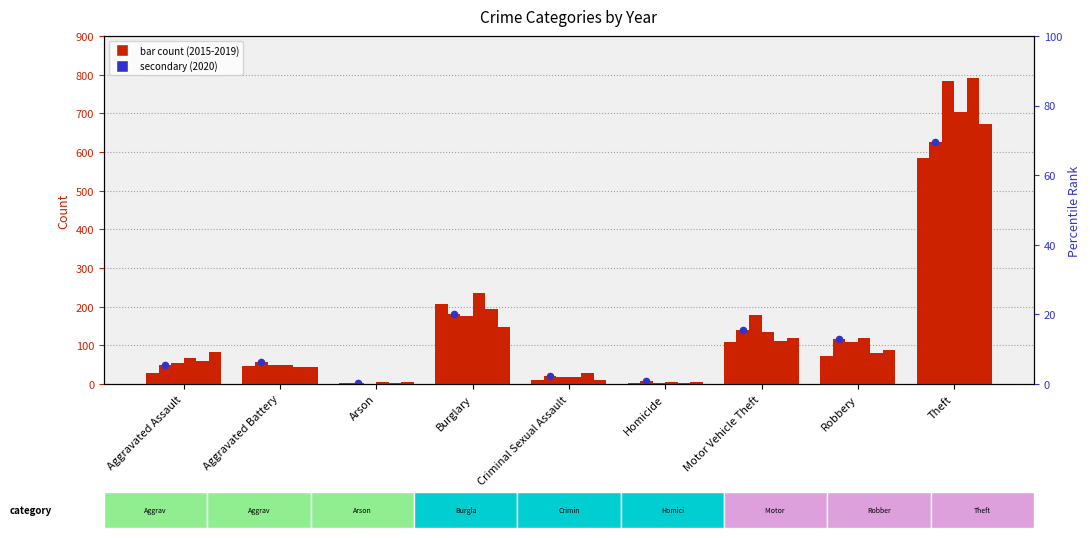

Between Criminal Sexual Assault and Theft, which is larger?

Theft